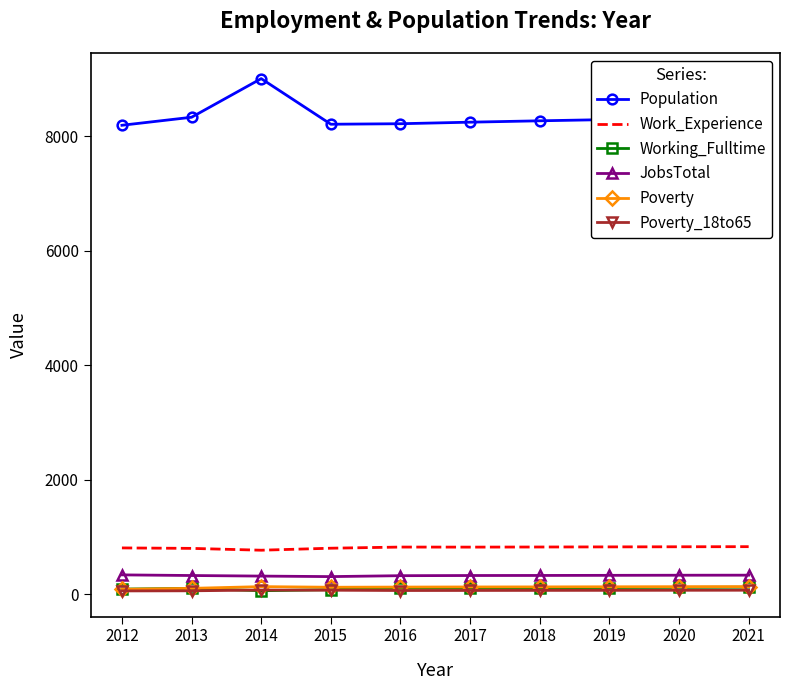

What is the total value across all series at 2012?

9561